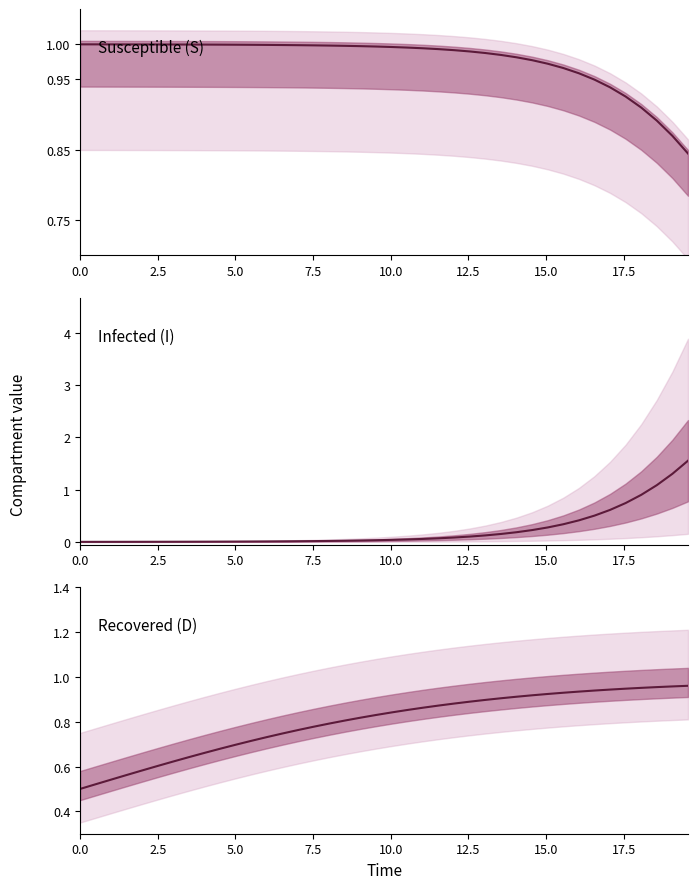

How many series are shown in this chart?

3